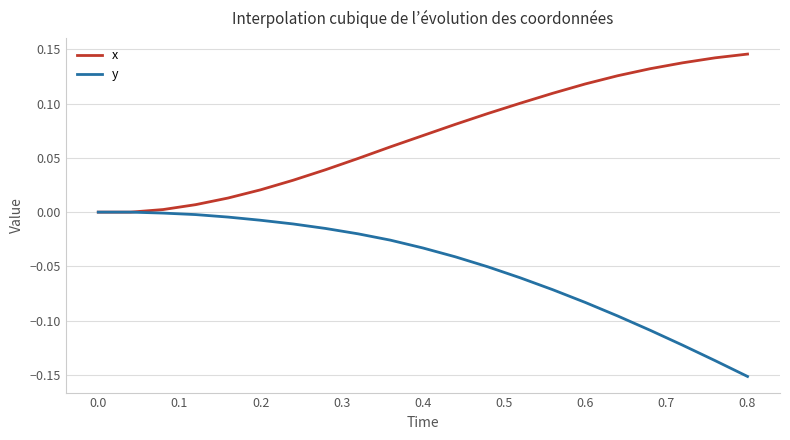

List the series in order of their peak value, highest first.

x, y